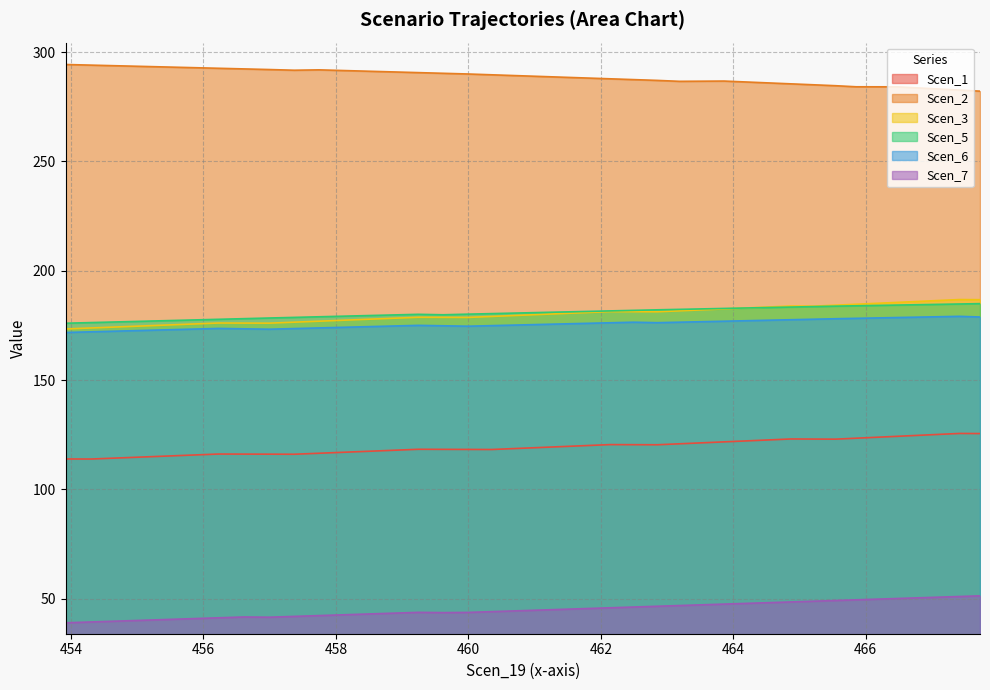

True or false: Scen_1 and Scen_6 cross at least once.

False